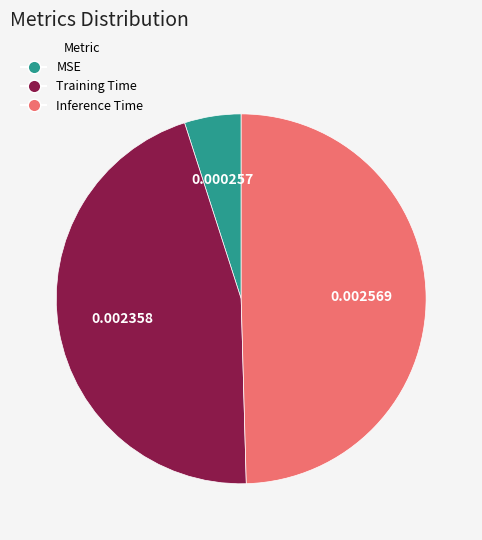

Is the sum of Inference Time and Training Time greater than half?

Yes